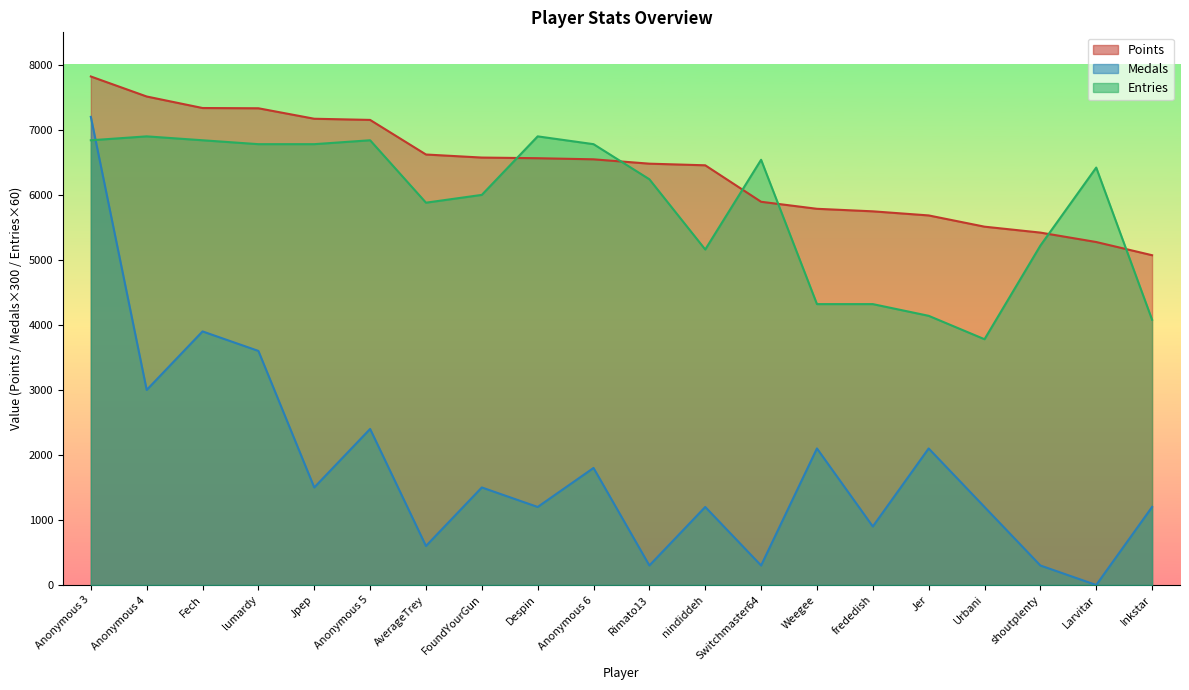

How many interior local peaks does the Entries series have?

5